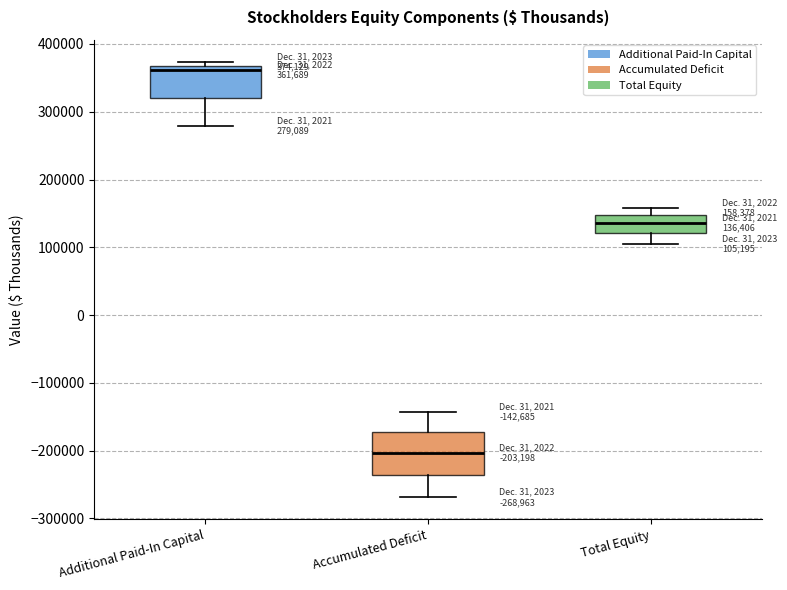

Which box's median line is the lowest?

Accumulated Deficit